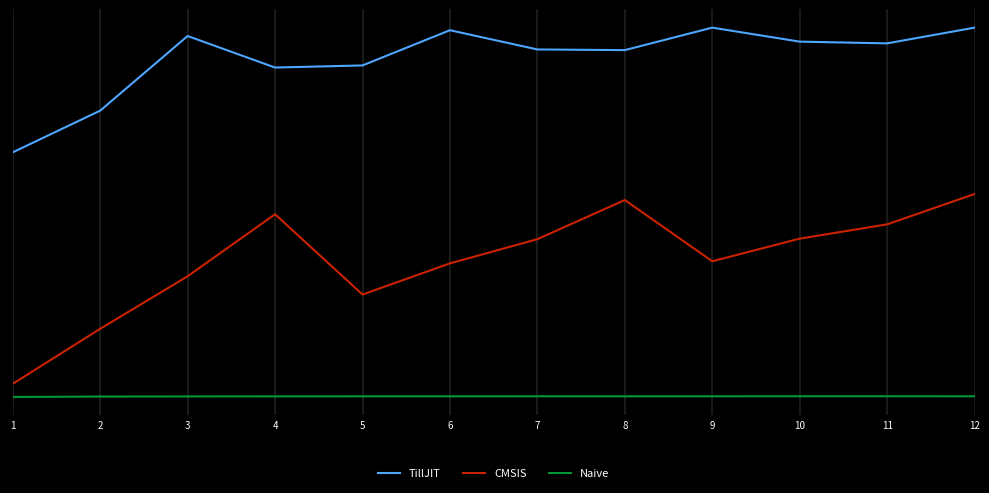

Does the chart have visible grid lines?

Yes